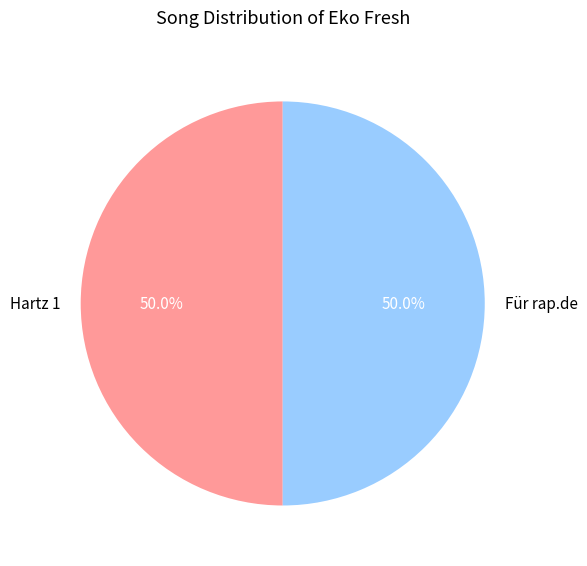

How many segments does this pie chart have?

2